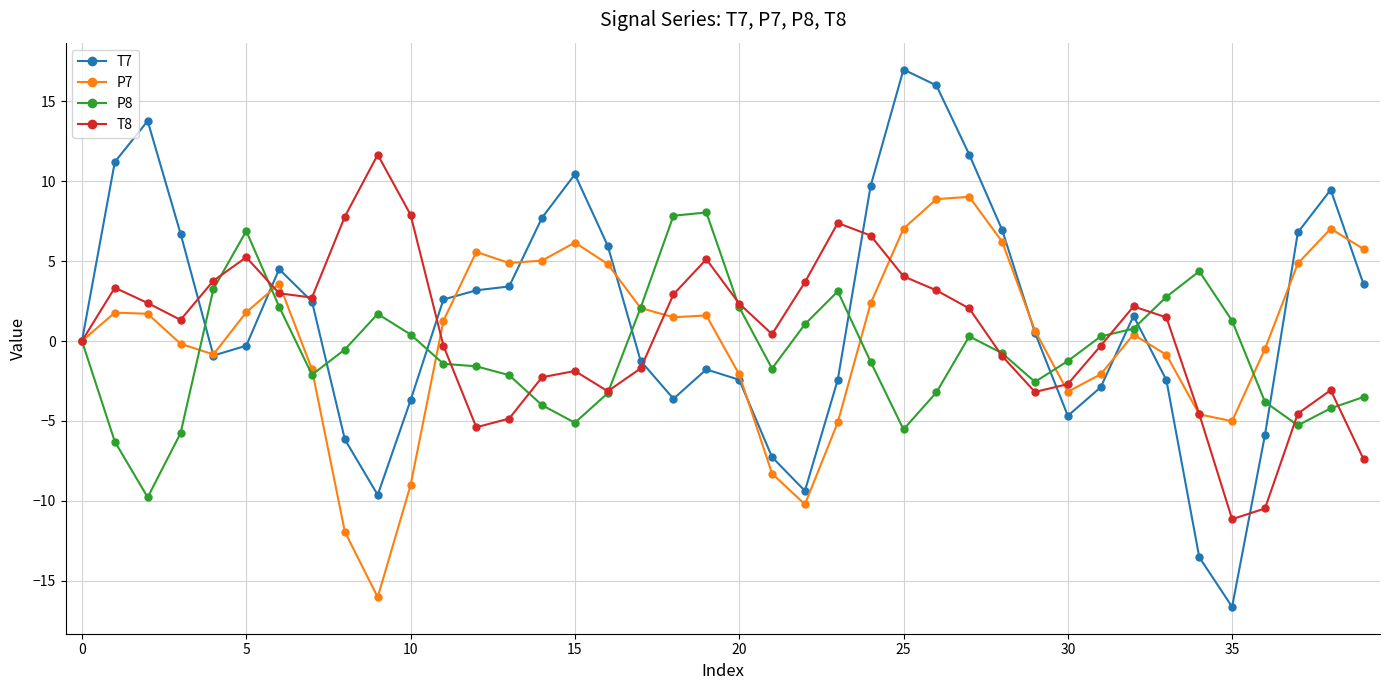

What is the maximum value shown in the chart?

17.0